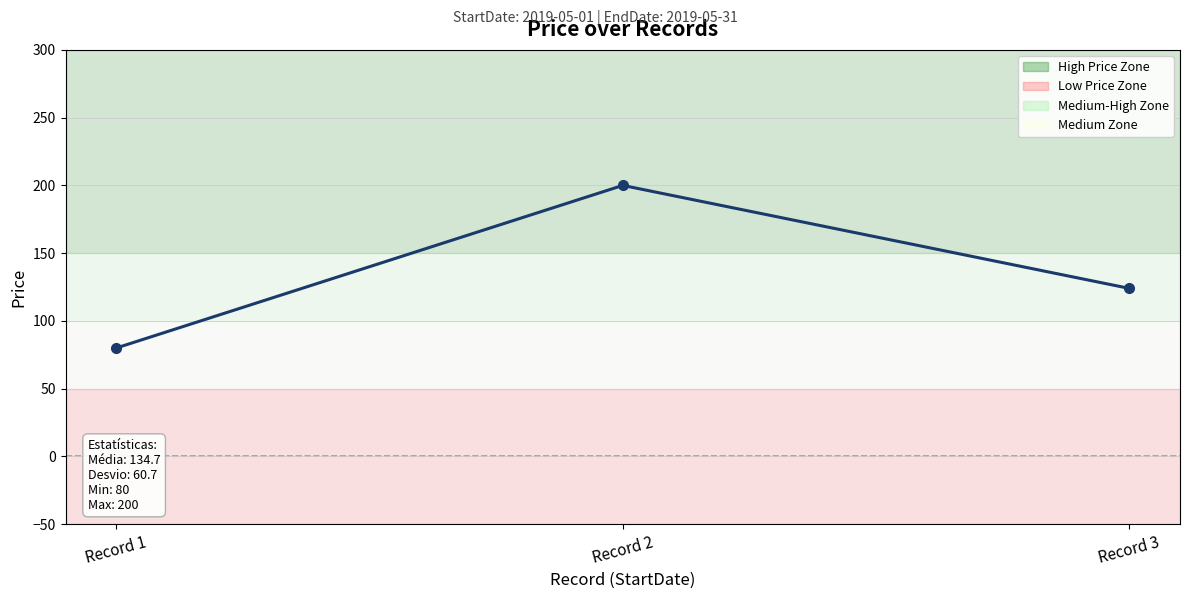

The value at Record 3 is 169. True or false?

False